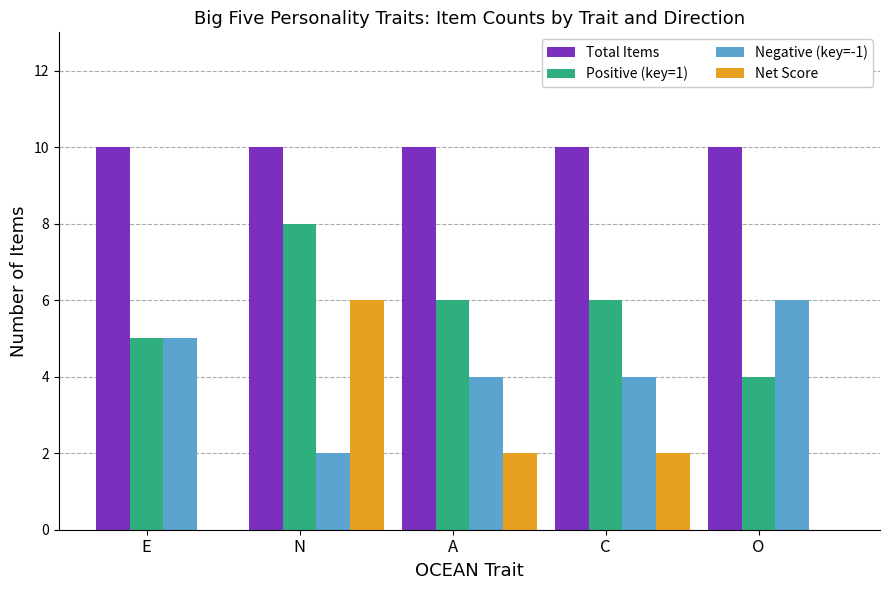

Reading left to right, extract all data points from this chart.

Total Items: 10	10	10	10	10
Positive (key=1): 5	8	6	6	4
Negative (key=-1): 5	2	4	4	6
Net Score: 0	6	2	2	-2